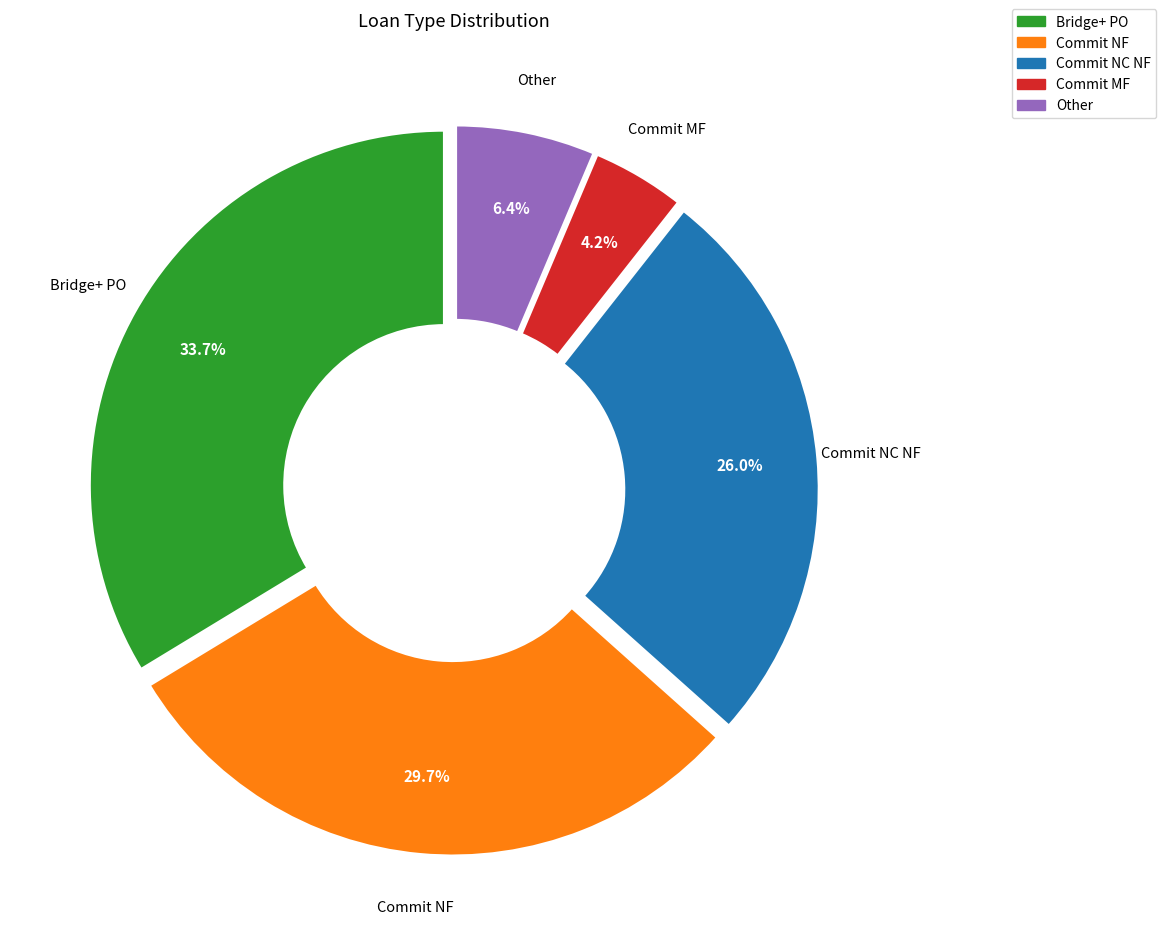

What percentage is the Commit MF slice, to the nearest percent?

4%